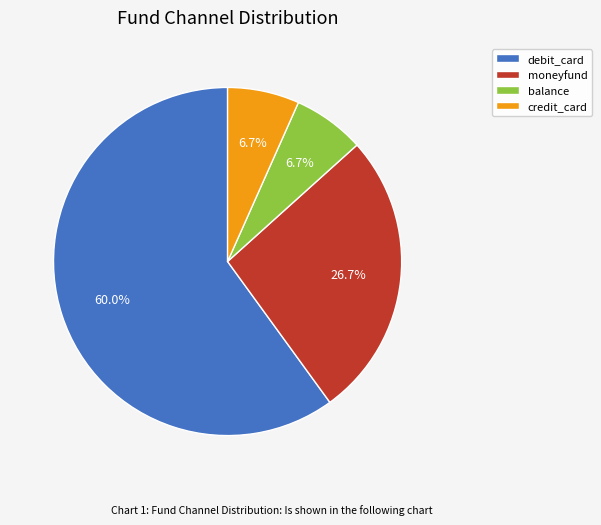

Which slice is the largest?

debit_card